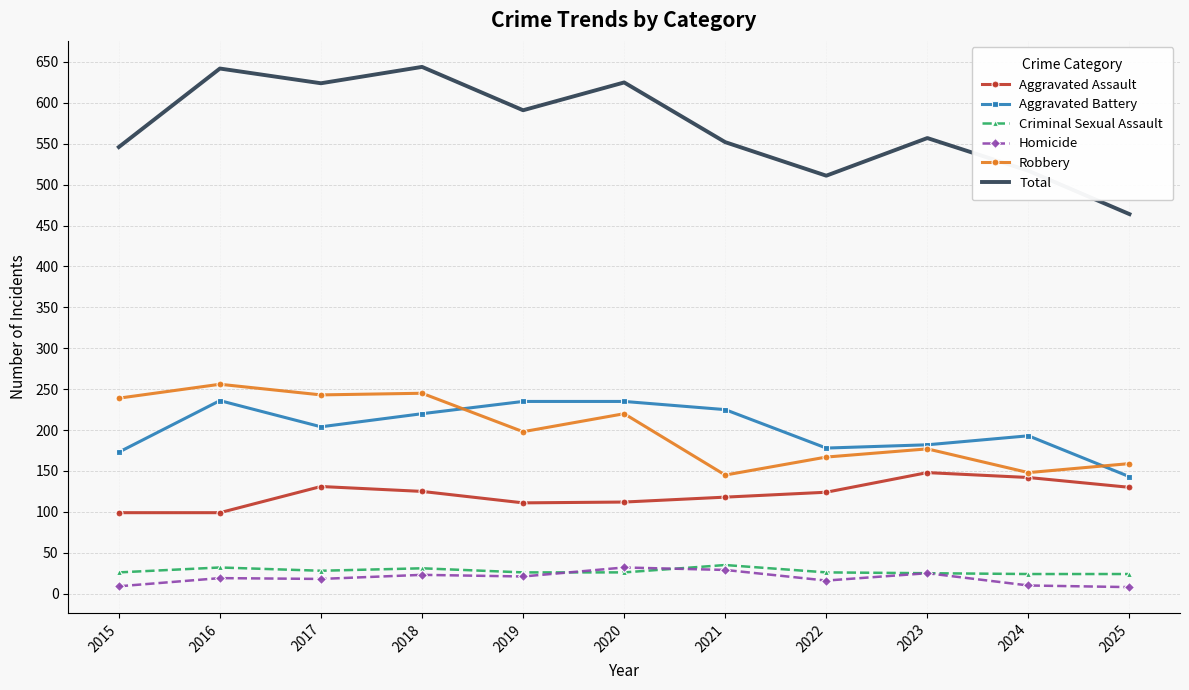

True or false: Robbery and Criminal Sexual Assault intersect in this chart.

False